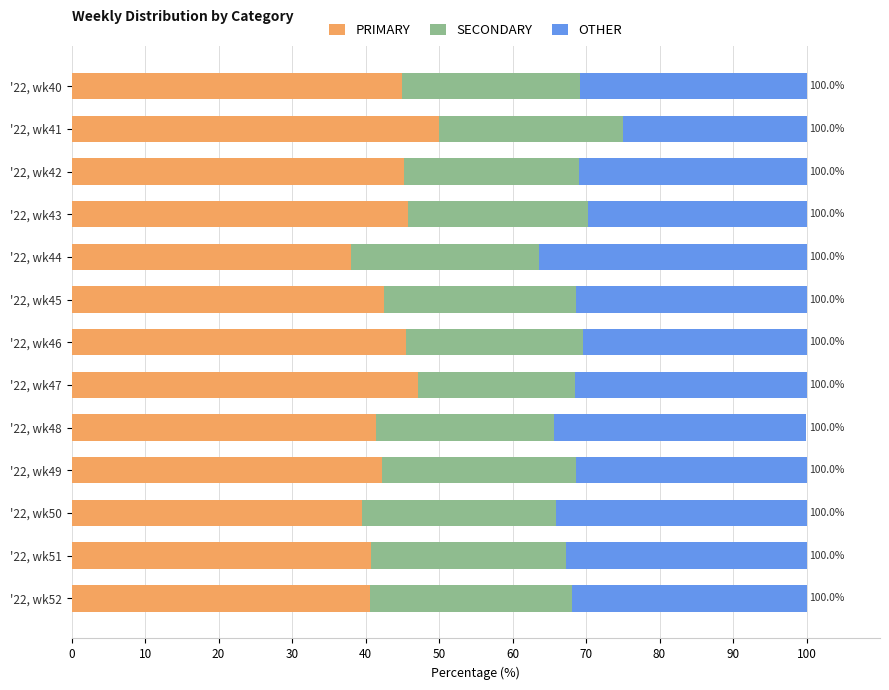

How many categories are shown in the chart?

13